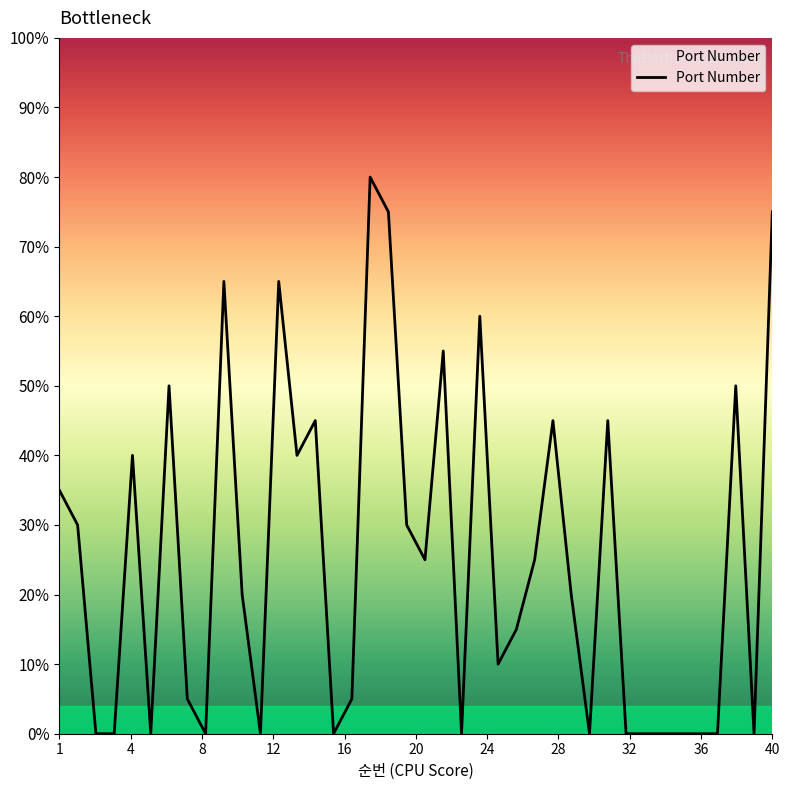

Is this an area chart (filled region under the line)?

No